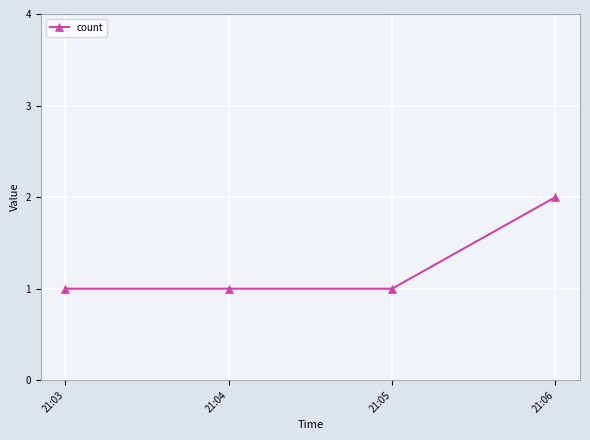

What is the change in value from 21:05 to 21:06?

+1